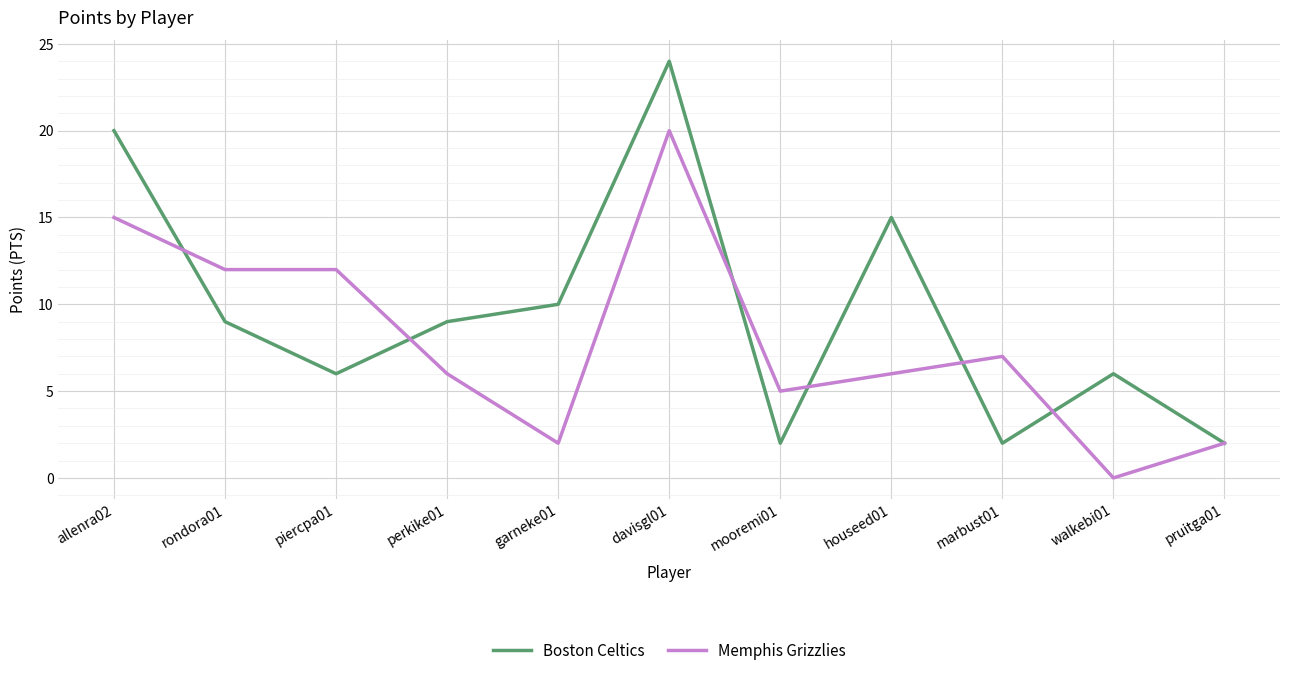

Rank the series by their average value, from lowest to highest.

Memphis Grizzlies, Boston Celtics